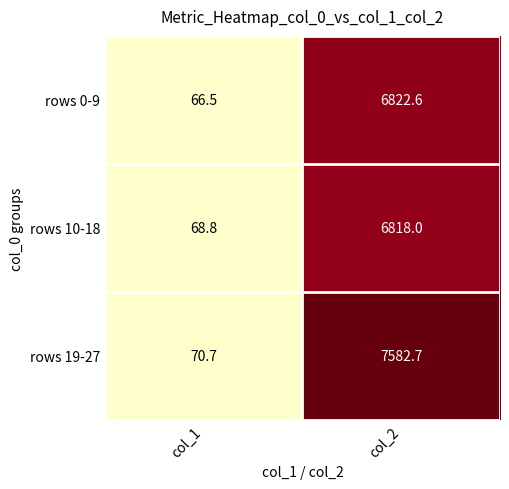

What is the approximate value of rows 10-18 at col_1?

68.8